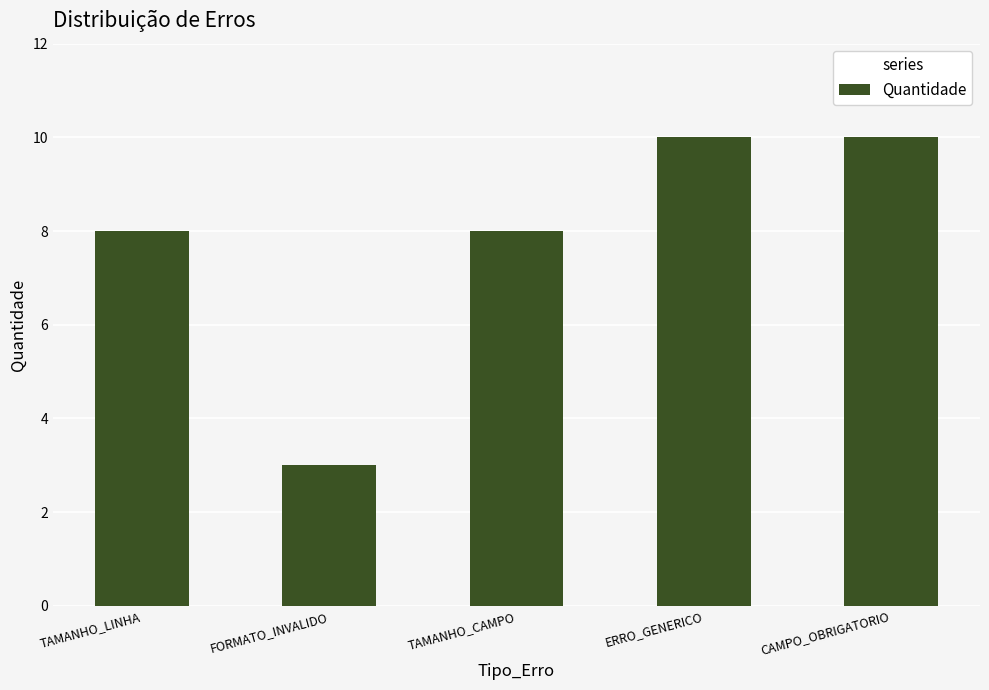

What is the difference between the values at ERRO_GENERICO and TAMANHO_CAMPO?

2